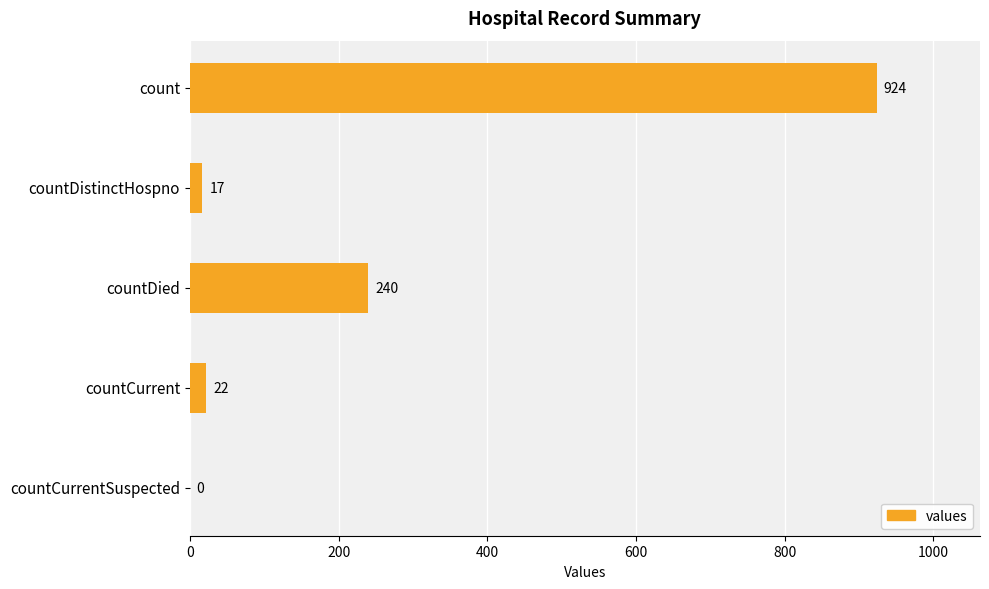

What value does the data have at countDied, to the nearest 100?

200